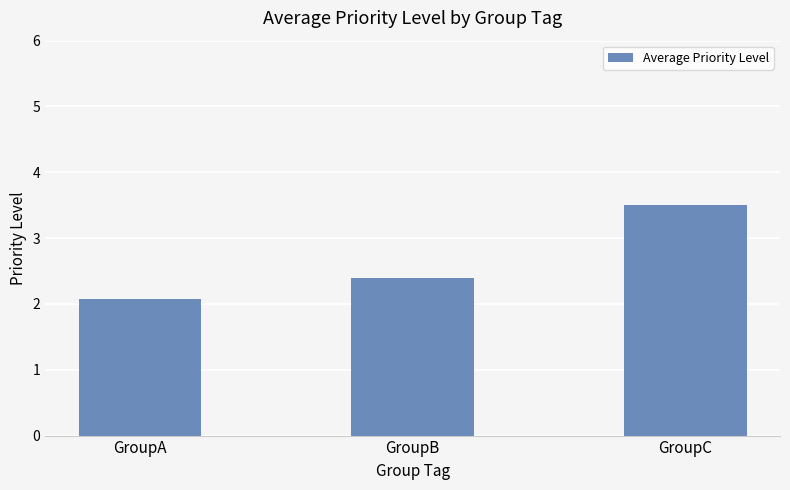

Reading left to right, extract all data points from this chart.

2.1	2.4	3.5